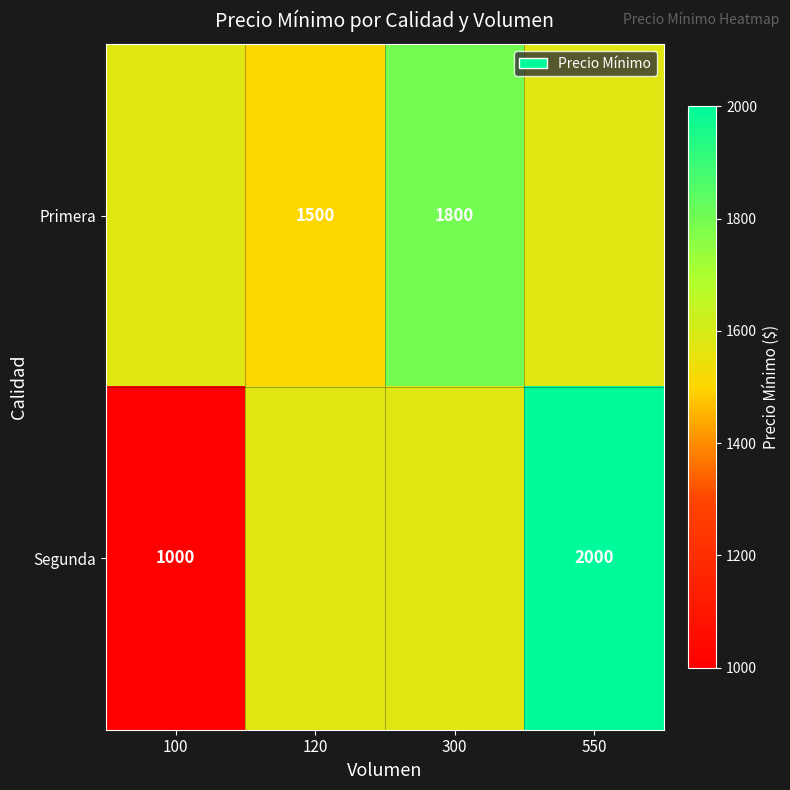

True or false: Segunda has a value of 568 at 100.

False